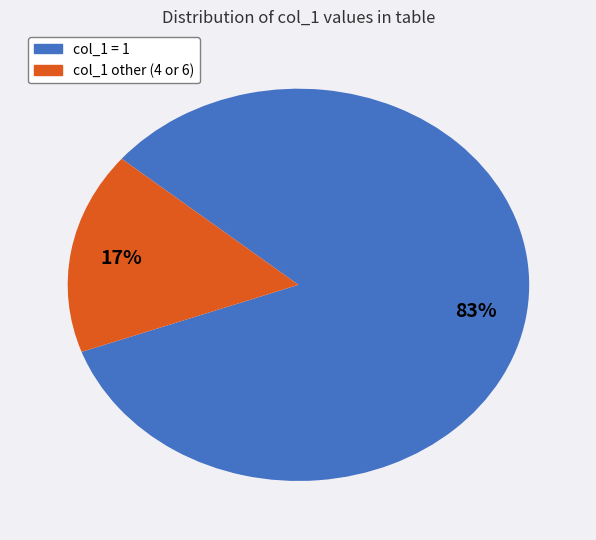

To the nearest percent, what is the average slice percentage?

50%